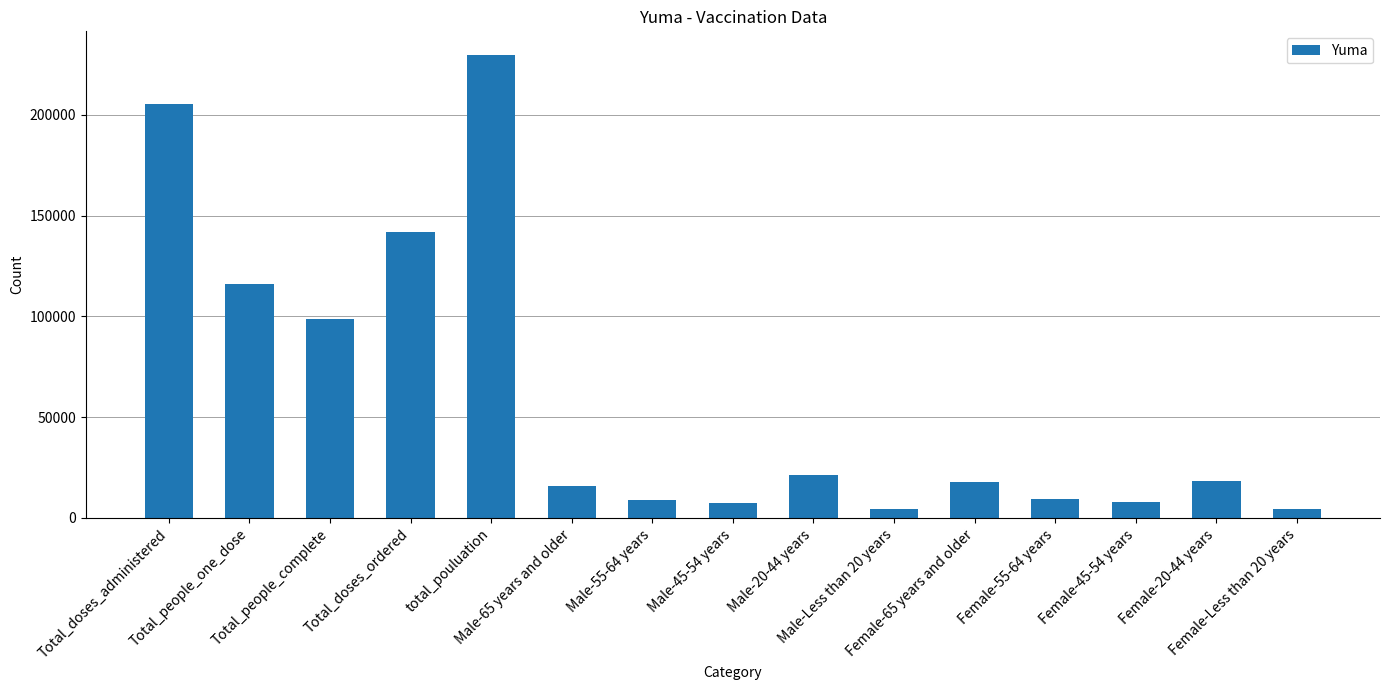

Count the number of data series in this chart.

1